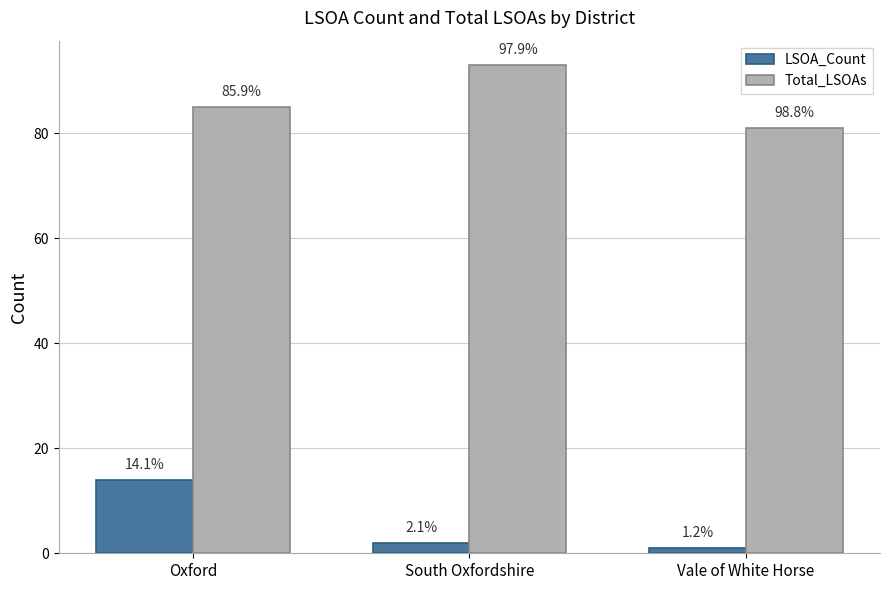

What are all the series names shown in the legend?

LSOA_Count, Total_LSOAs